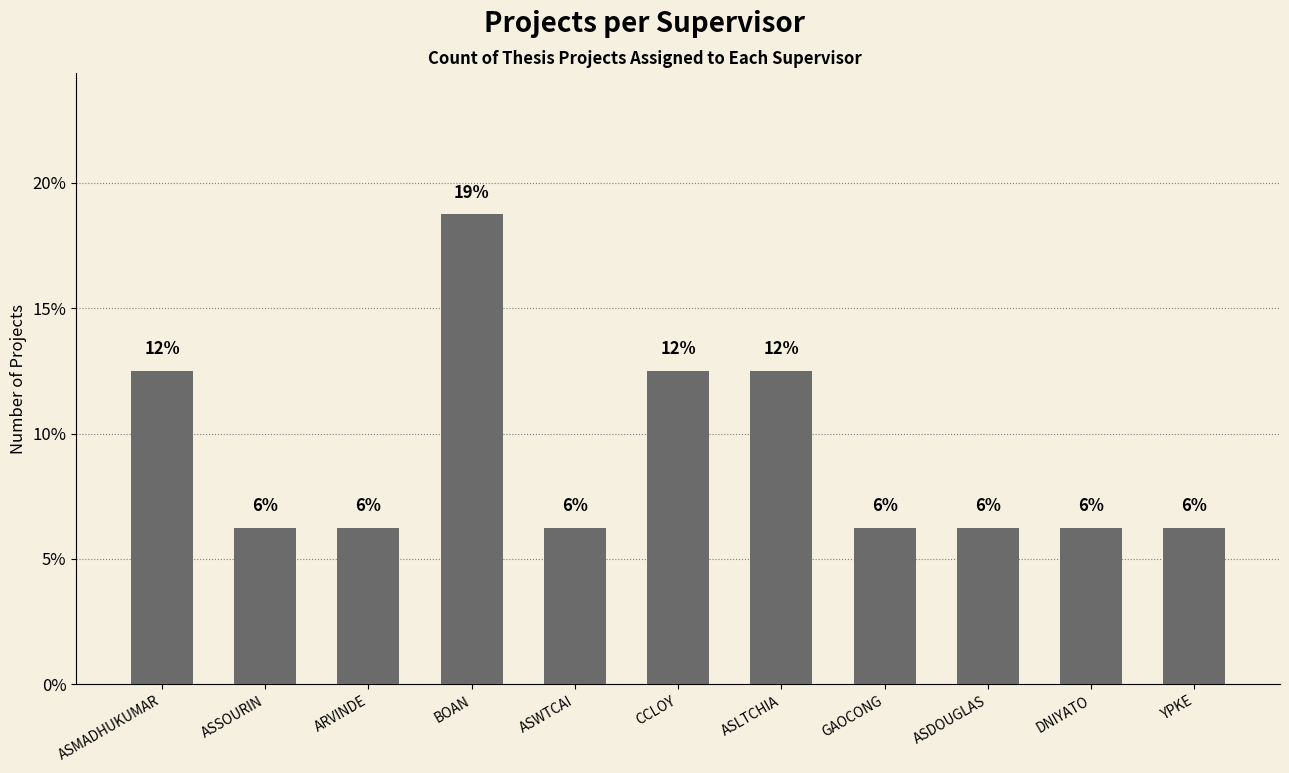

Are the bars horizontal?

No